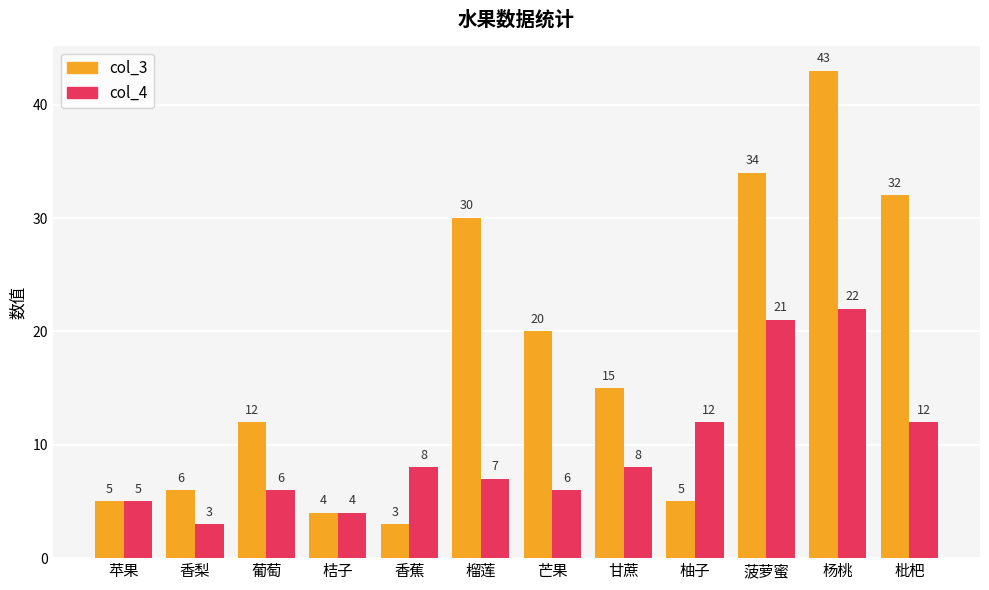

How many bars are there in total?

24